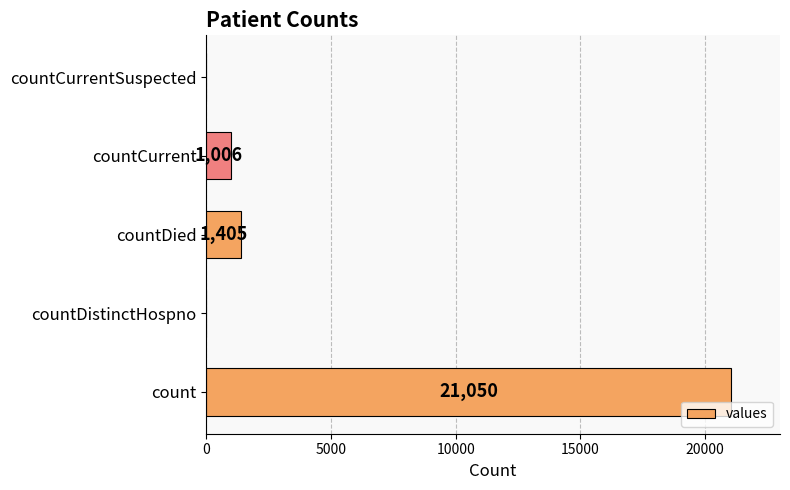

Which has a higher value, countCurrentSuspected or countDied?

countDied